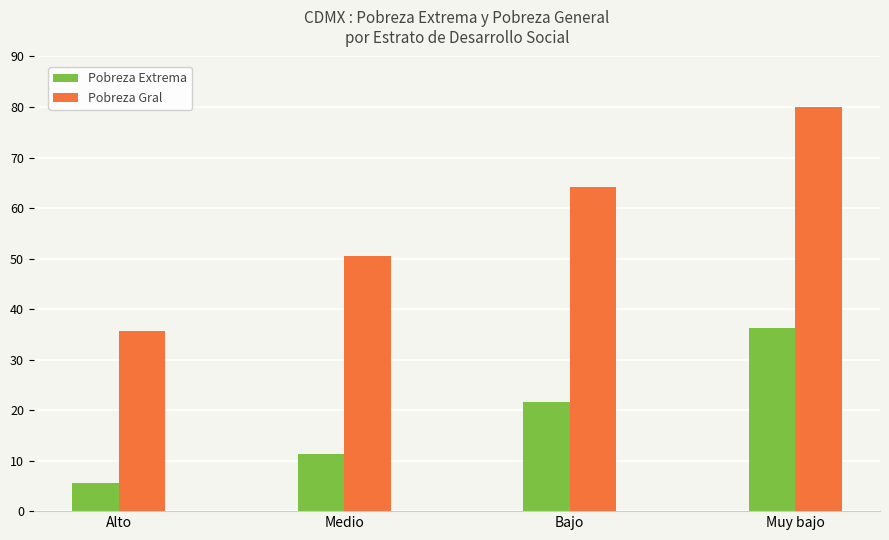

Does the chart contain any negative values?

No